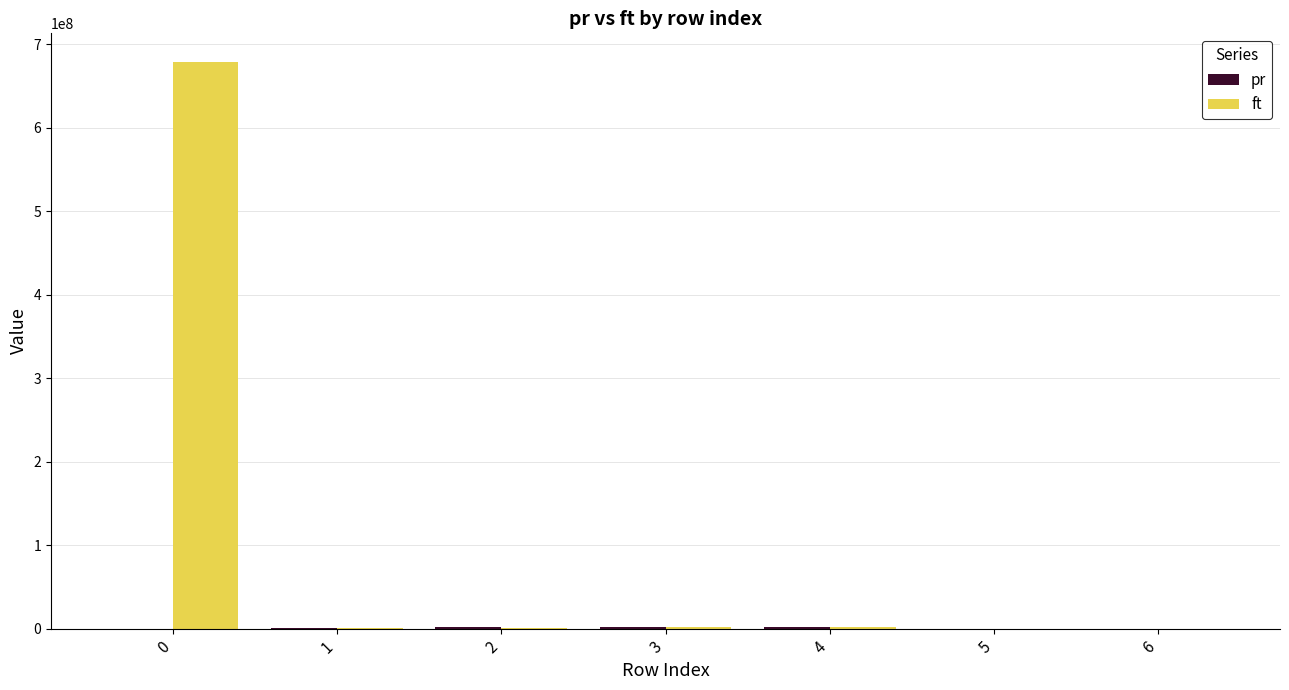

Which series has the largest total across all categories?

ft